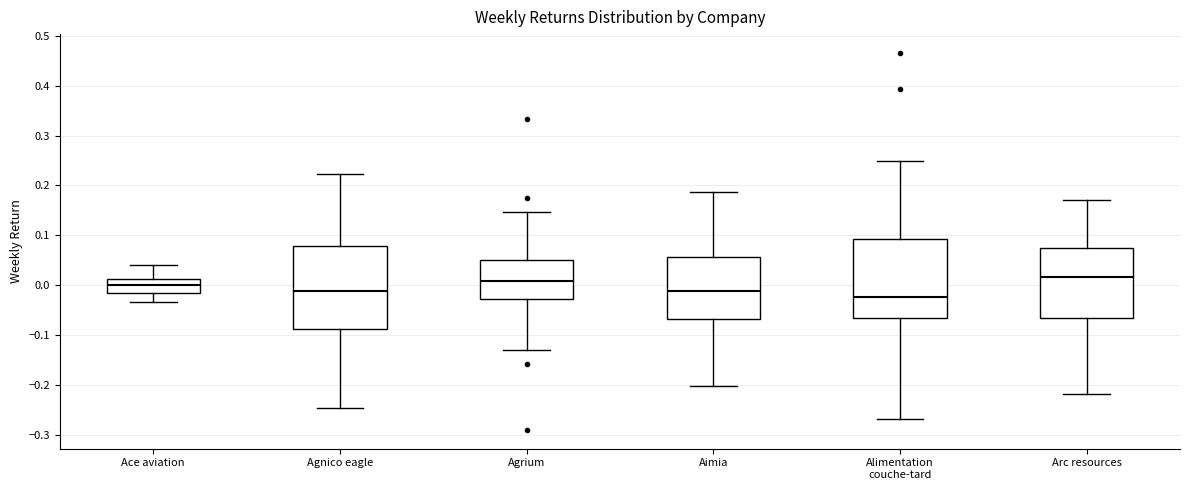

Where does the median line of the box for Aimia sit on the y-axis? The values are not printed on the chart, so give them approximately, as read against the axis.

-0.01